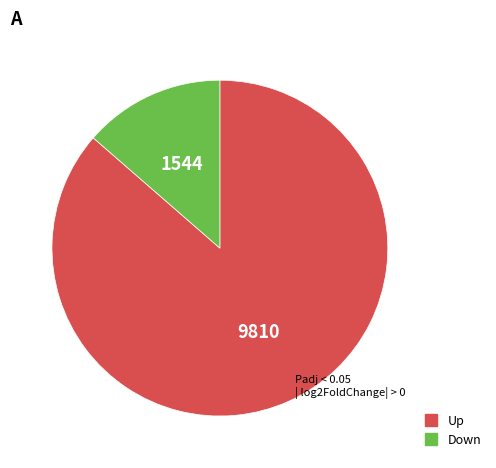

How many segments does this pie chart have?

2